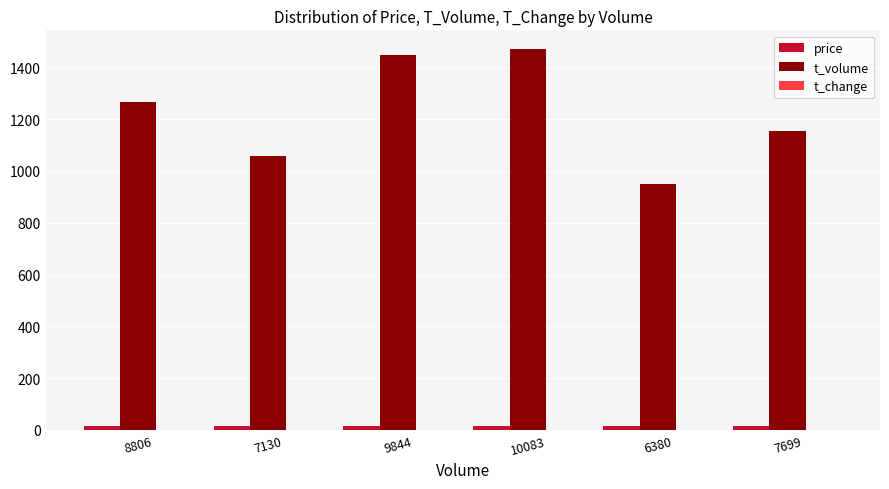

Which series changed the most between 8806 and 6380?

t_volume